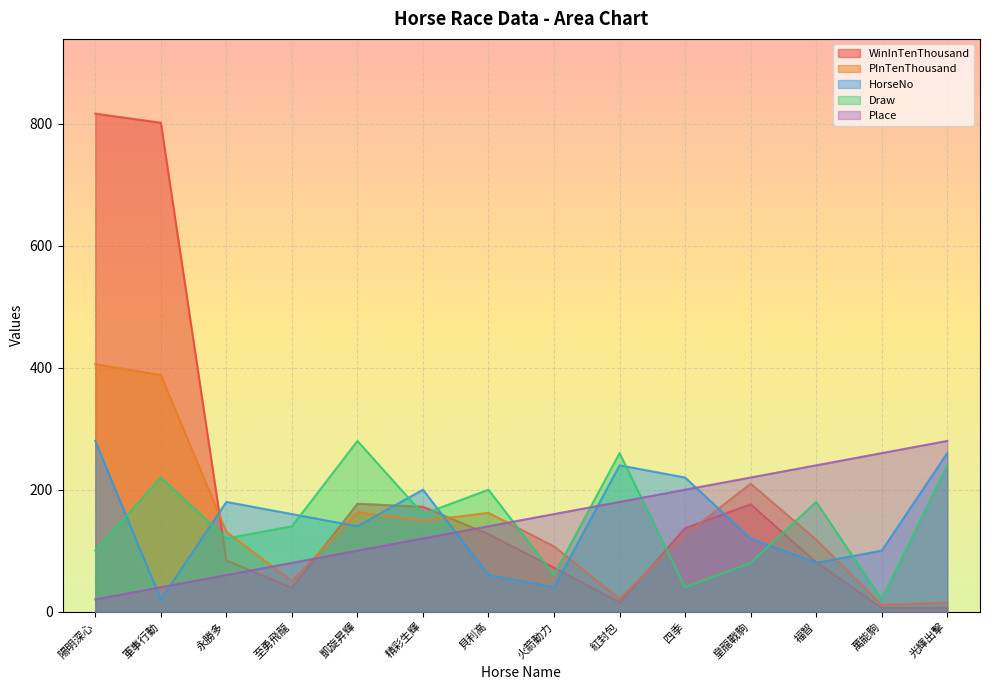

What is the difference between the highest and lowest values at 永勝多?

120